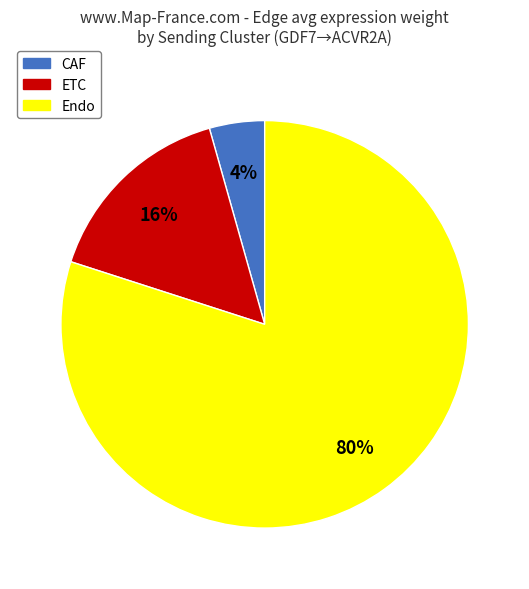

What is the smallest slice in the pie chart?

CAF